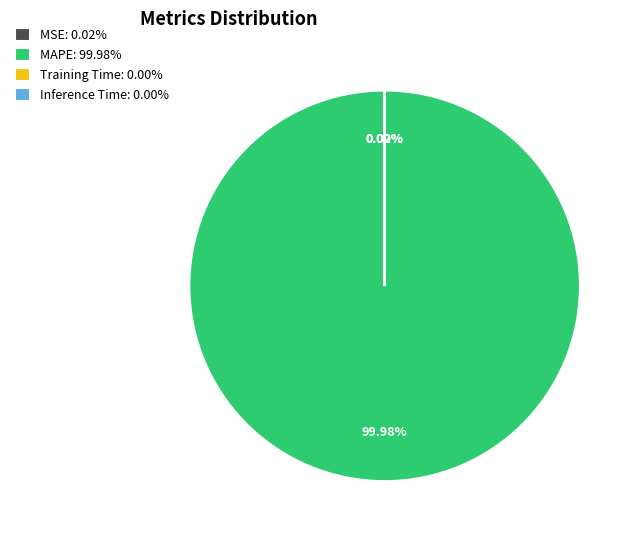

Does any single category account for the majority?

Yes